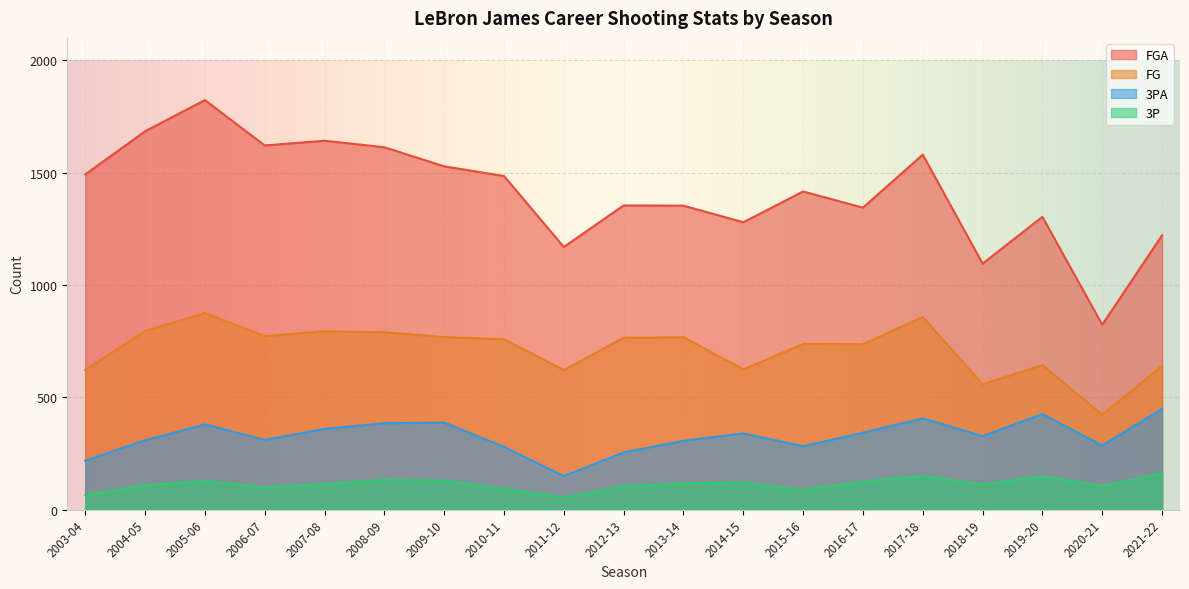

What is the maximum value shown in the chart?

1823